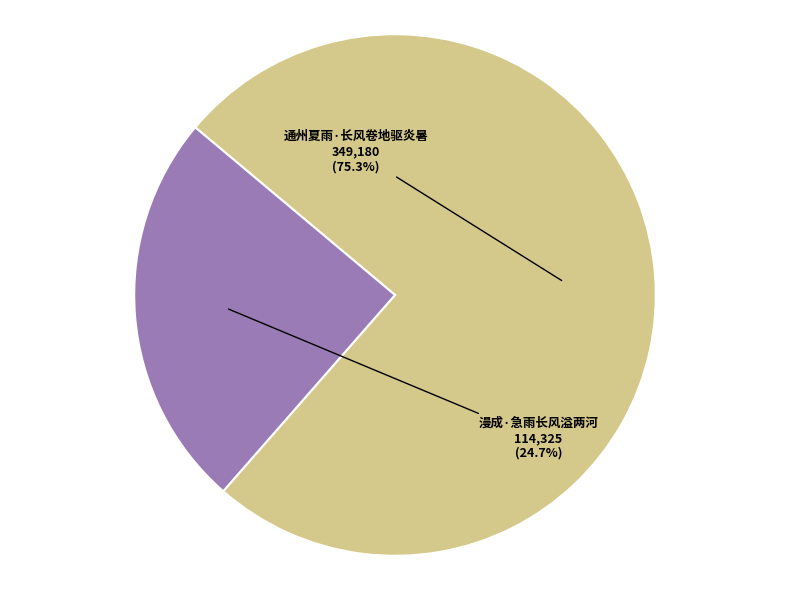

To the nearest percent, what percentage of the pie is 通州夏雨·长风卷地驱炎暑?

75%